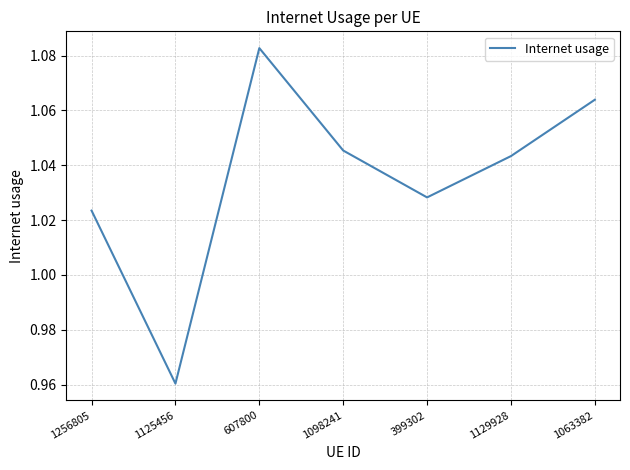

Is it true that the value at 607800 is 1.6?

False